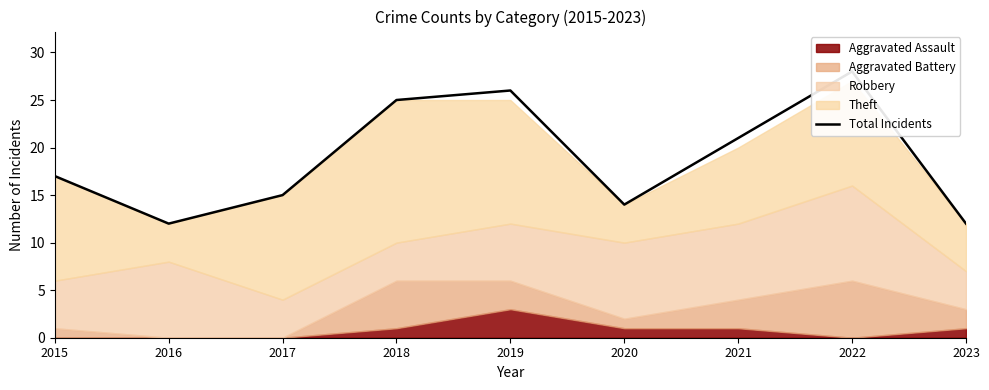

True or false: the data shows 5 at 2020.

False